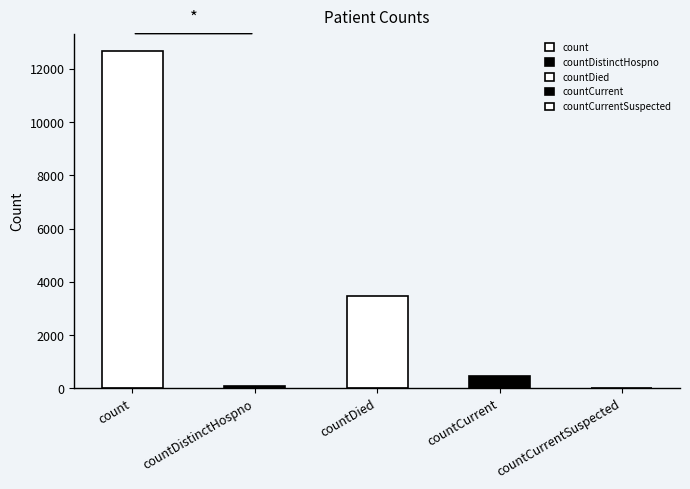

How many values are above zero?

4